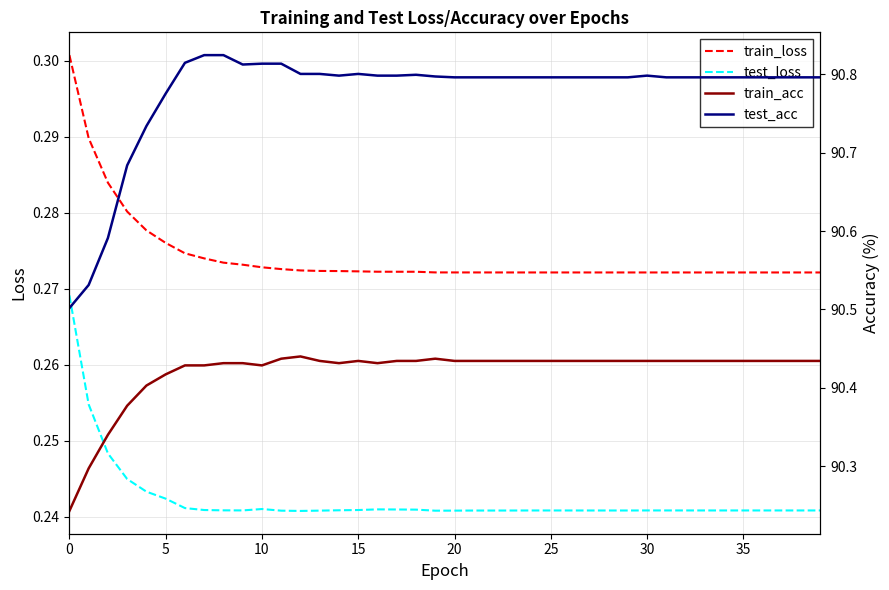

True or false: train_loss and test_loss intersect in this chart.

False